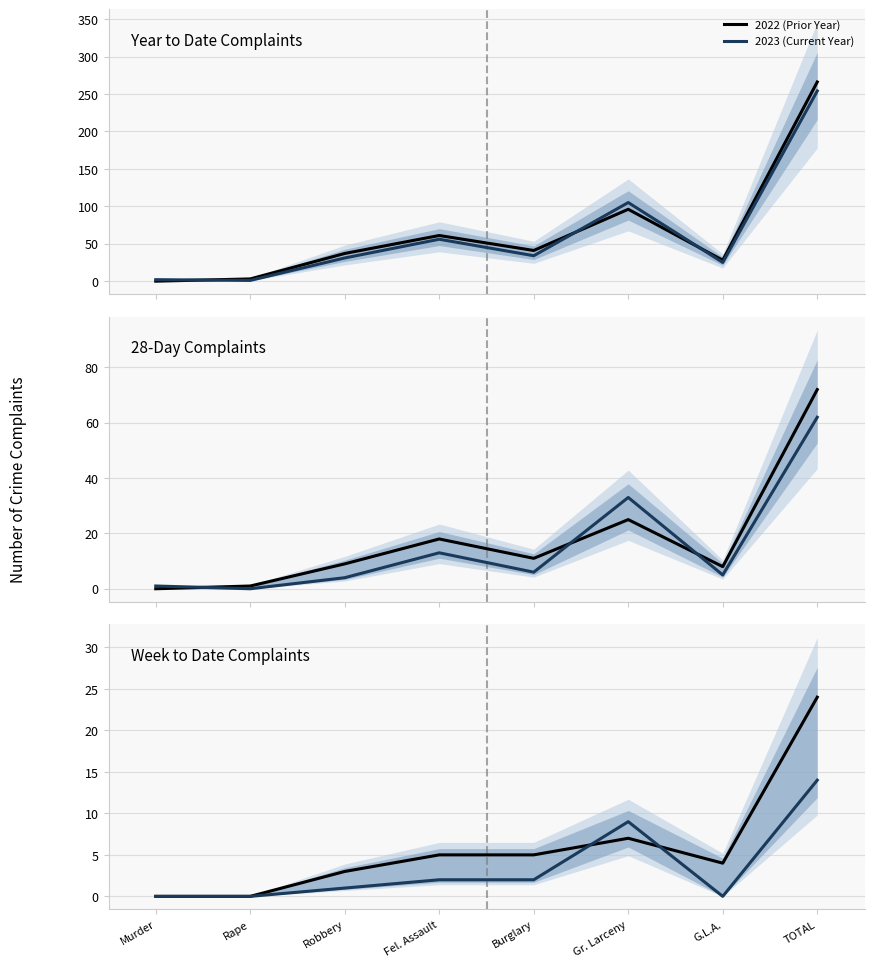

How many values in 2022 (Prior Year) are above zero?

6